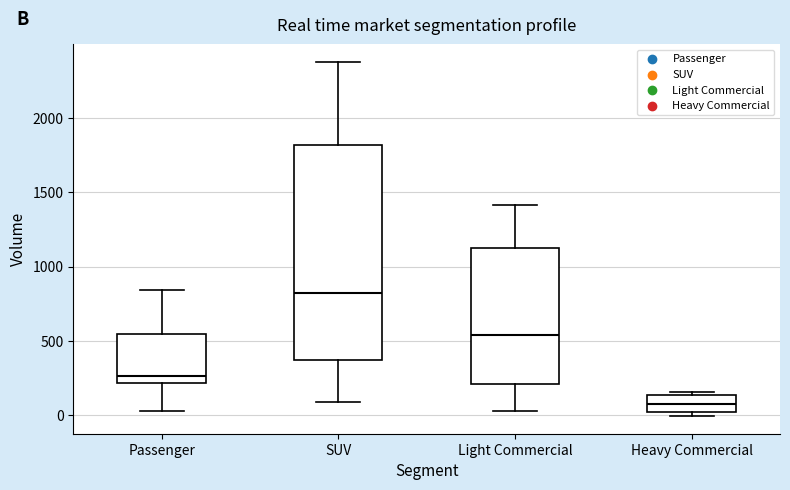

Which box is the tallest, from its lower edge to its upper edge?

SUV